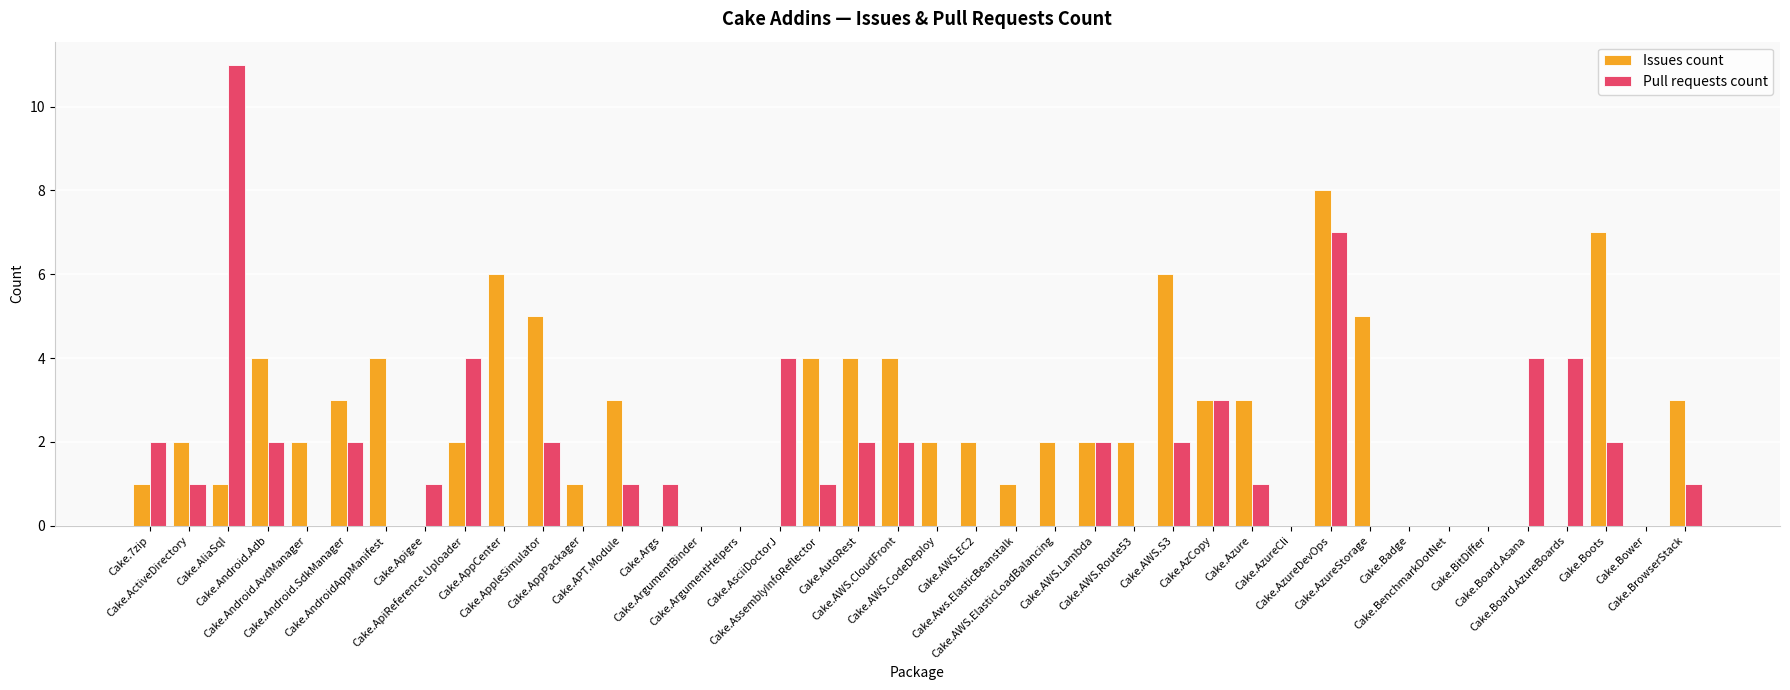

What is the sum of all Issues count values?

92